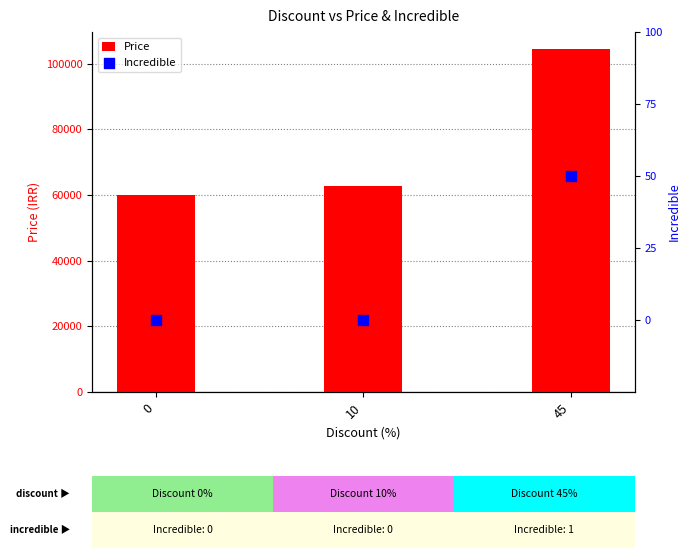

Which series contains the highest Y value?

Price